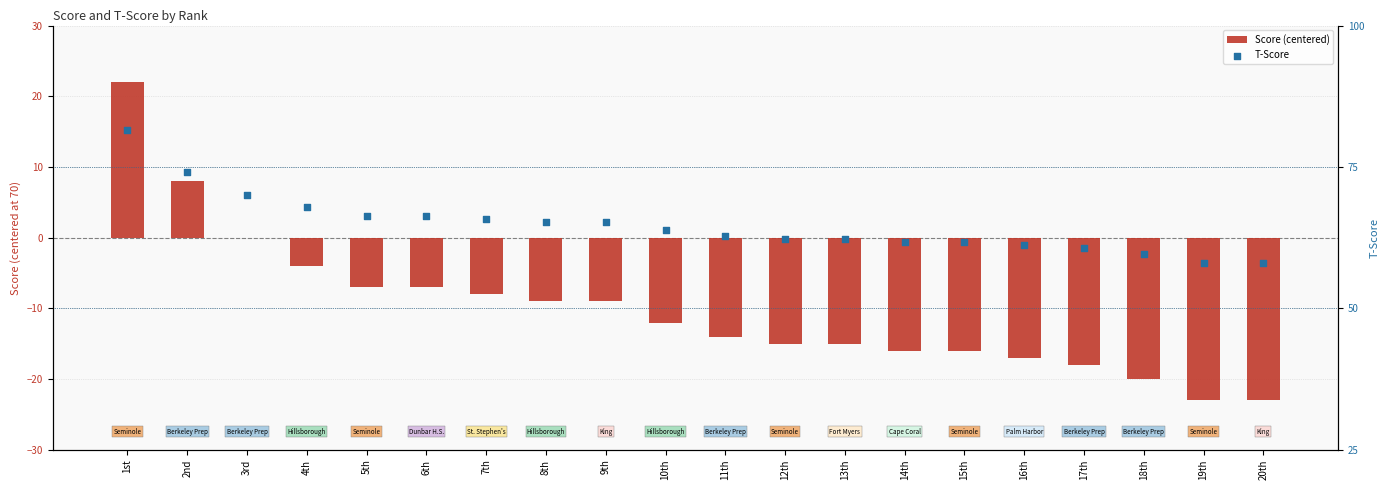

Which series contains the highest Y value?

T-Score